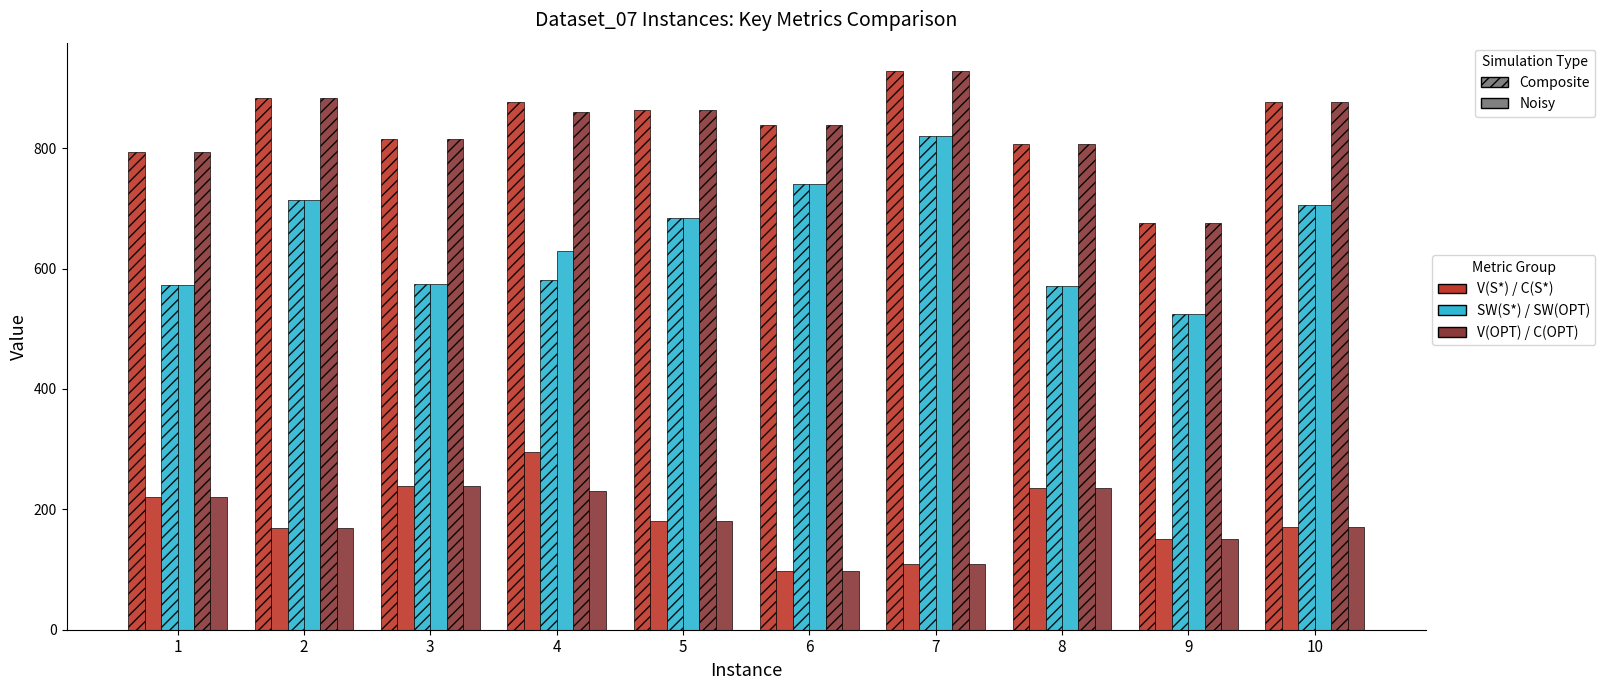

What is the difference between the highest and lowest values at 1?

573.4